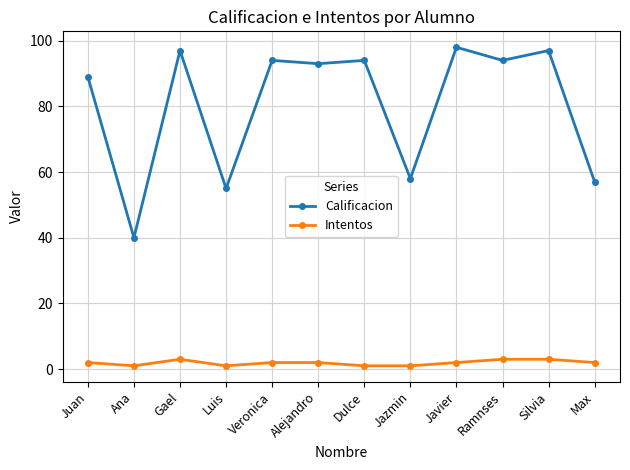

Rank the series by their maximum value, from highest to lowest.

Calificacion, Intentos